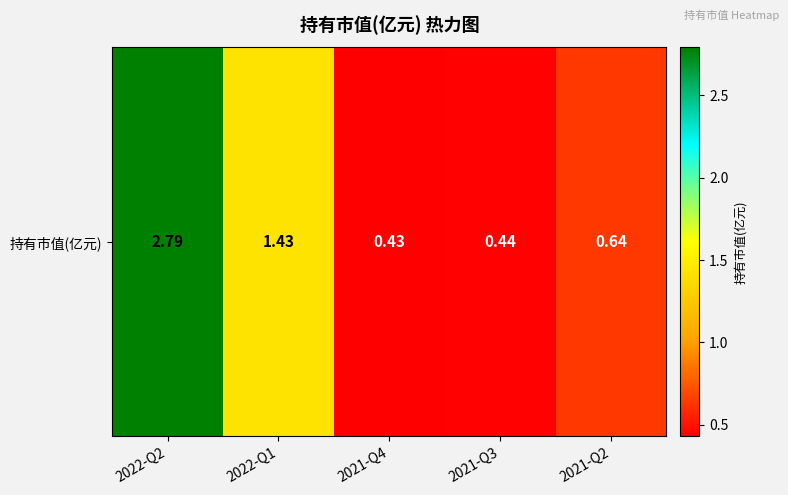

Which has a higher value, 2021-Q2 or 2022-Q1?

2022-Q1